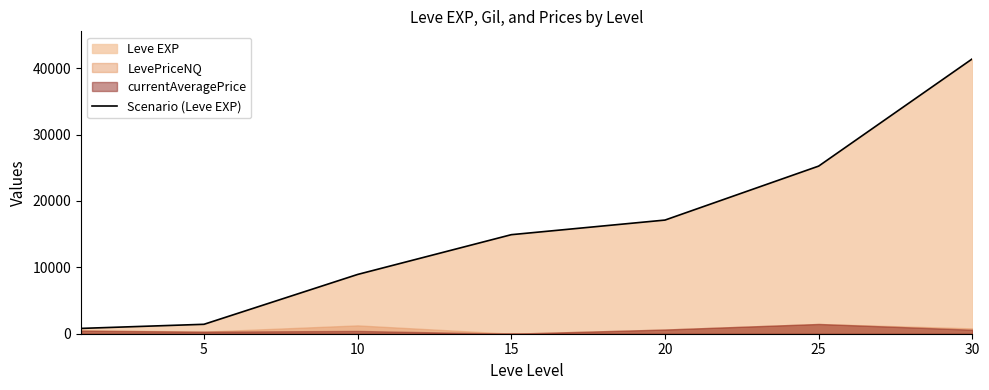

The value of Scenario (Leve EXP) at 10 is 8930. True or false?

True